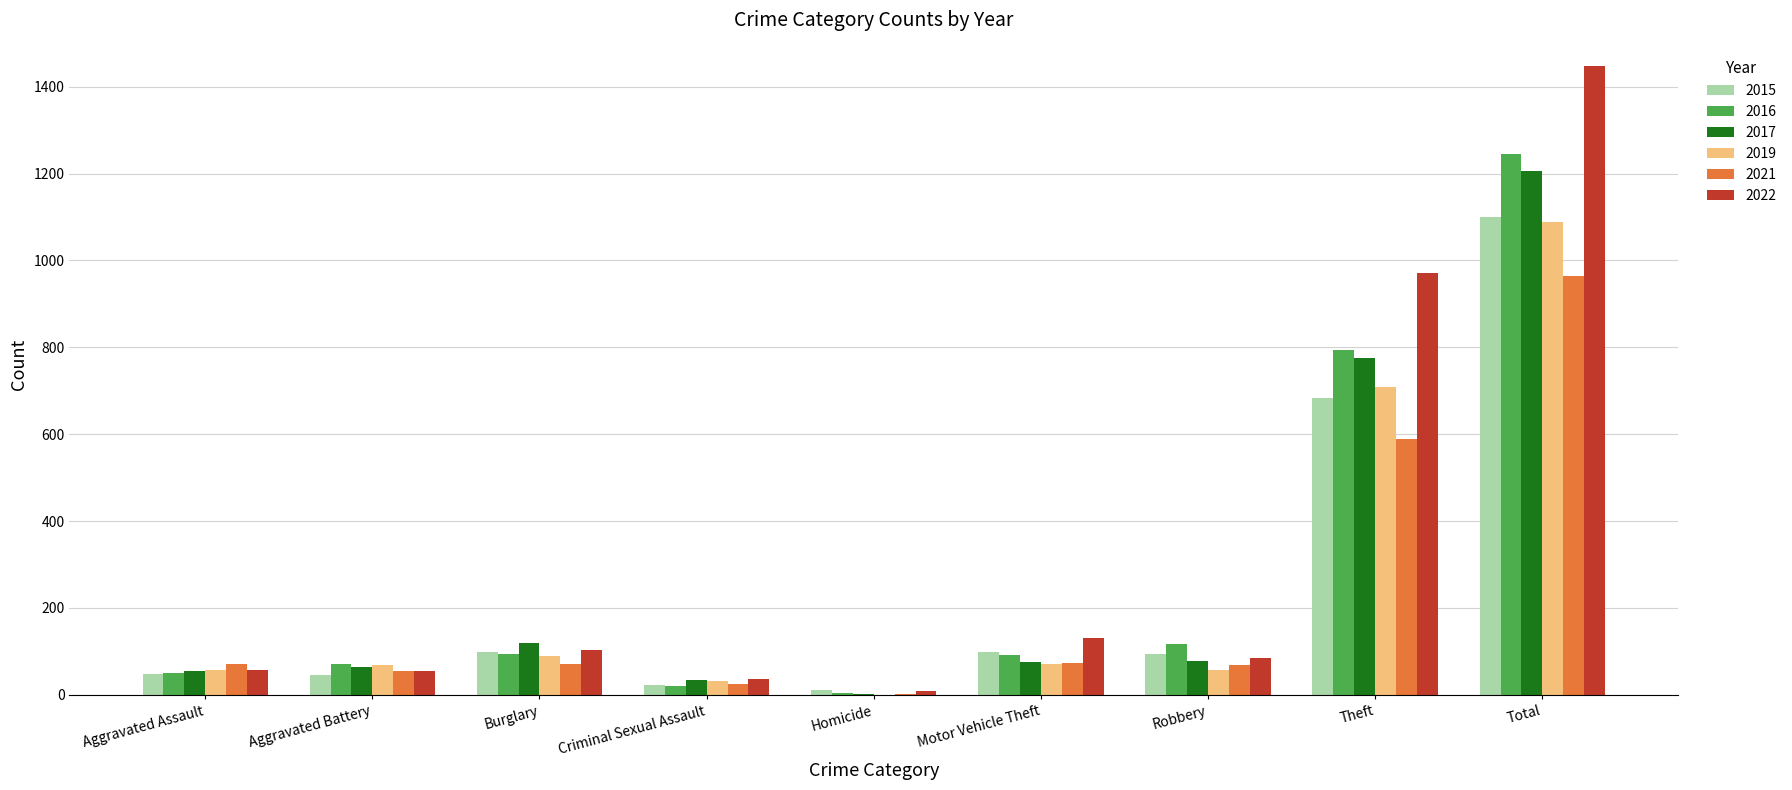

Between Aggravated Assault and Theft, which series saw the biggest shift?

2022